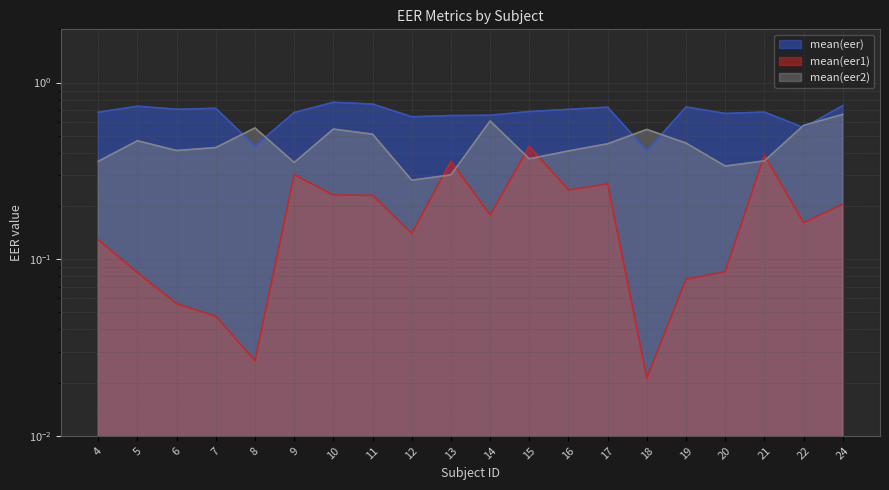

True or false: mean(eer1) has more than 0 points higher than both neighbors.

True